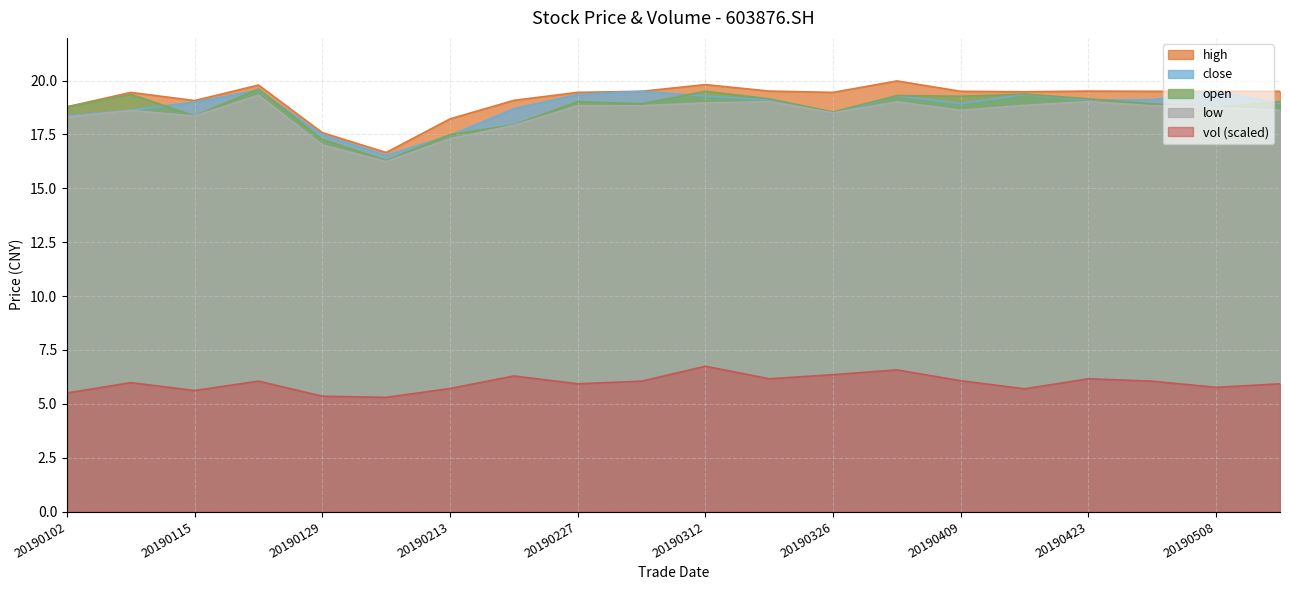

At how many categories does at least one series exceed 8?

20